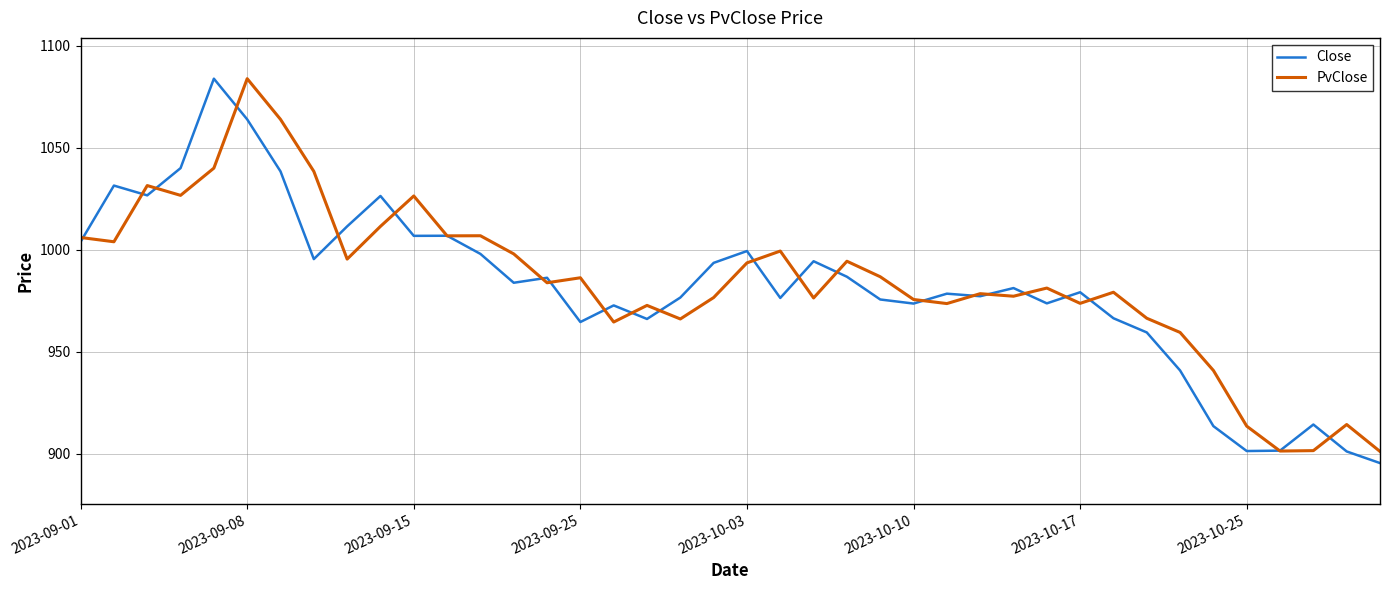

What are all the series names shown in the legend?

Close, PvClose